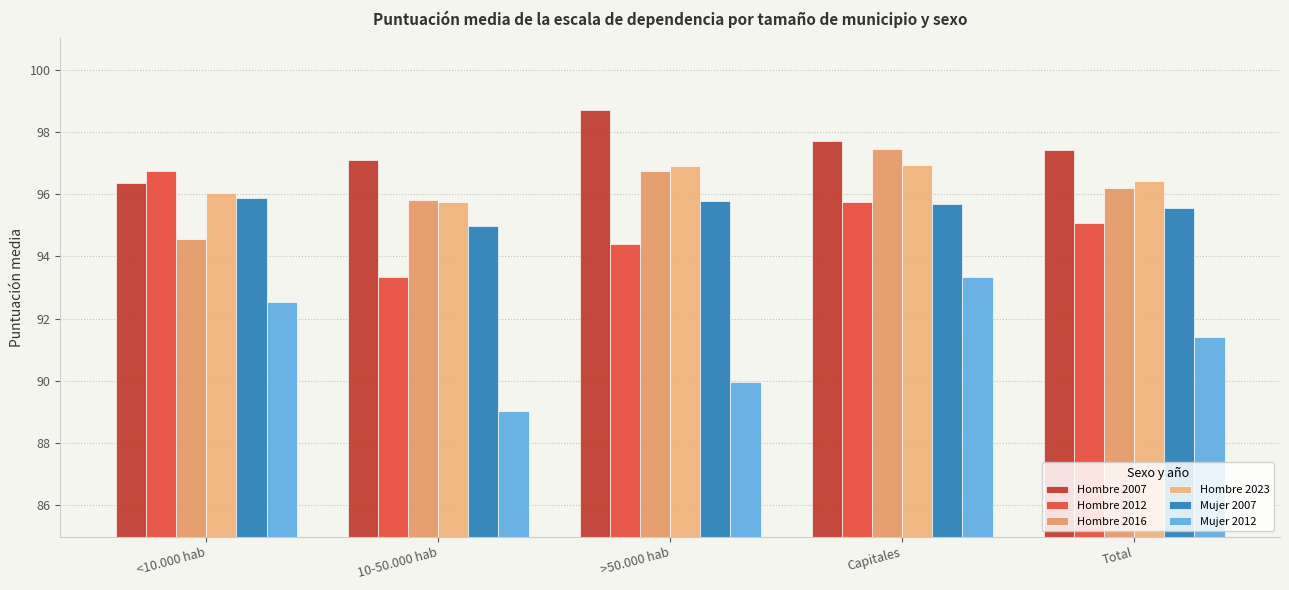

At how many categories does at least one series exceed 94?

5